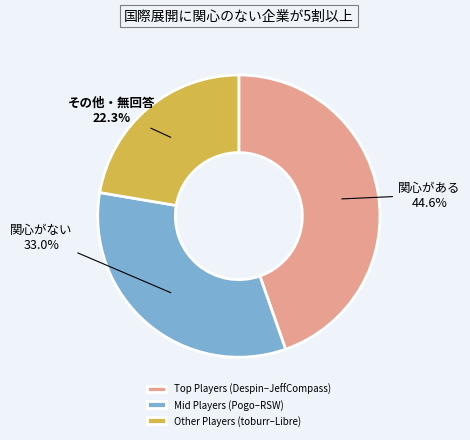

Rank the categories by value from highest to lowest.

Top Players (Despin–JeffCompass), Mid Players (Pogo–RSW), Other Players (toburr–Libre)